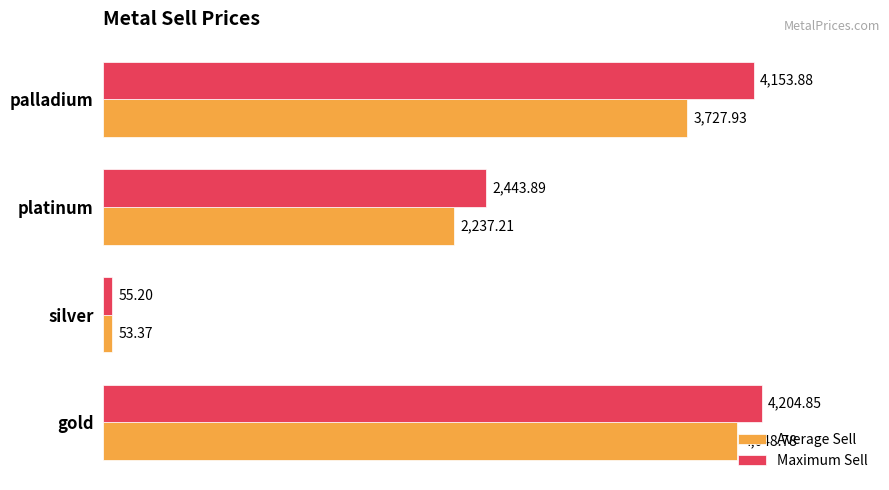

Where is Maximum Sell nearest to the value 2130?

platinum